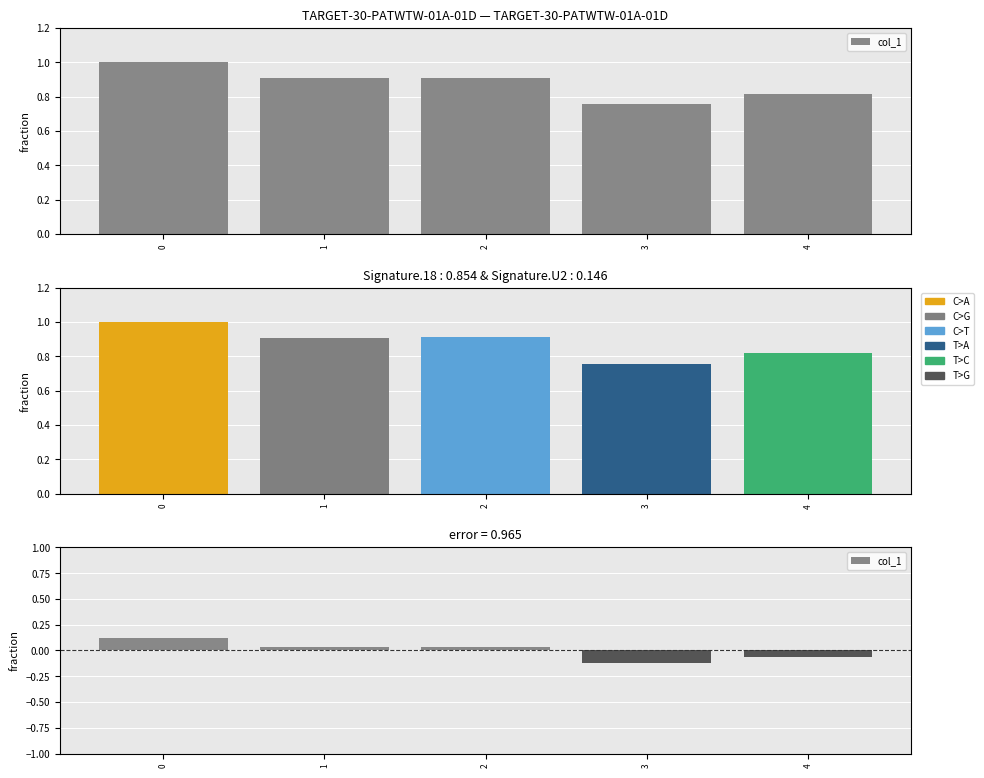

What is the difference between the maximum and minimum values?

0.2